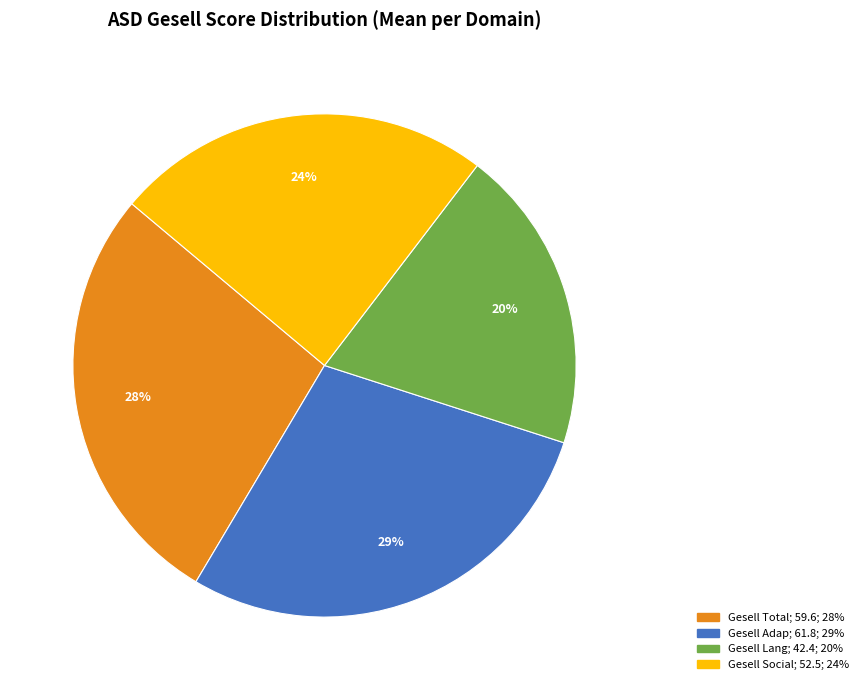

Does any single category account for the majority?

No